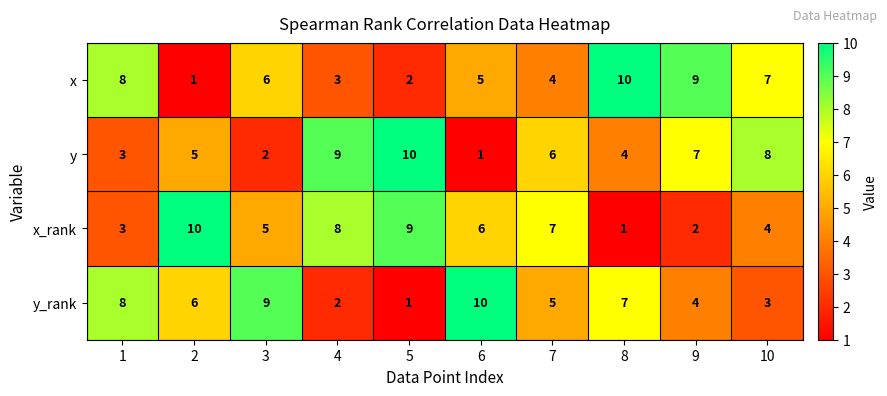

Rank the categories by y value from highest to lowest.

5, 4, 10, 9, 7, 2, 8, 1, 3, 6